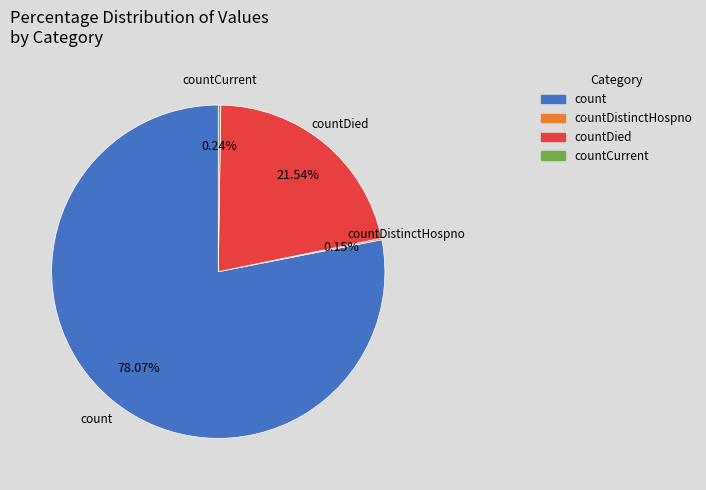

True or false: count accounts for 78% of the total.

True